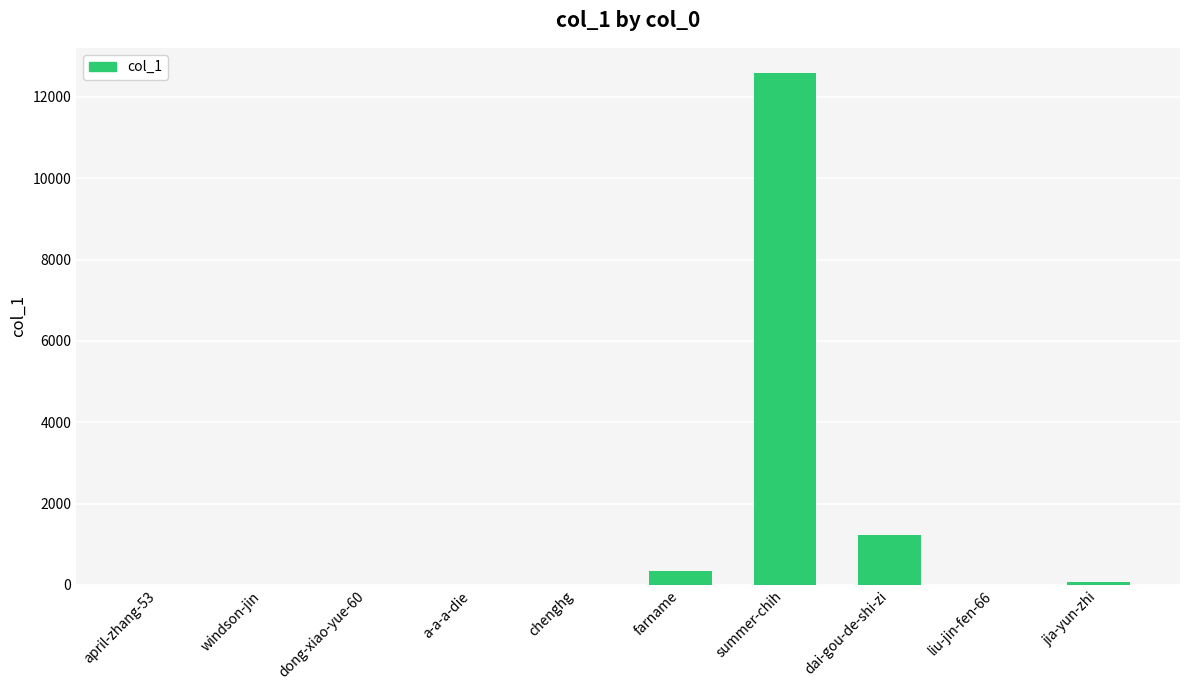

At which label is the value closest to 6289?

dai-gou-de-shi-zi